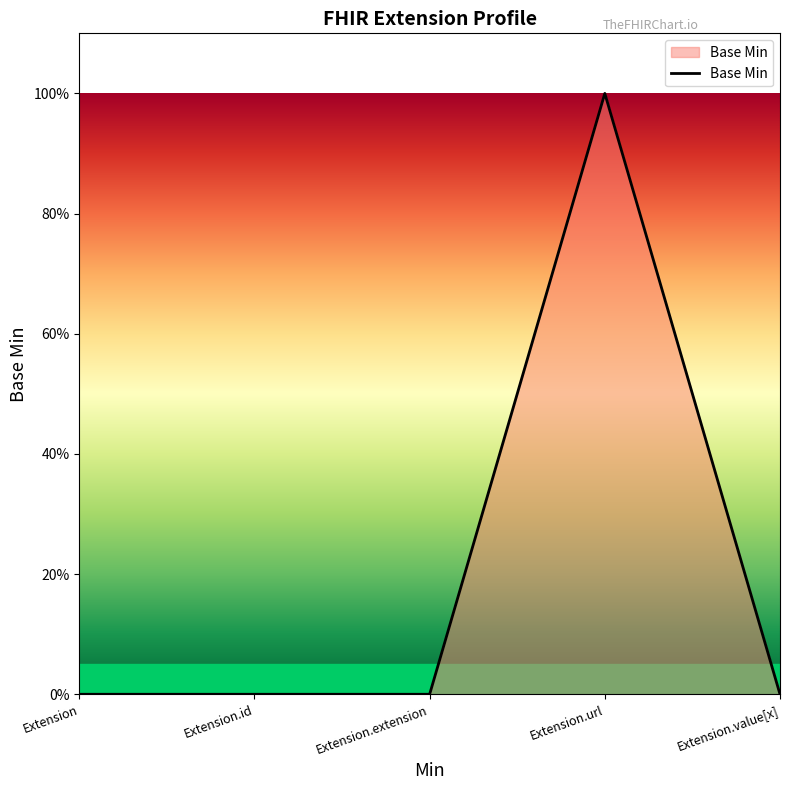

Reading right to left, extract all data points from this chart.

0	1	0	0	0